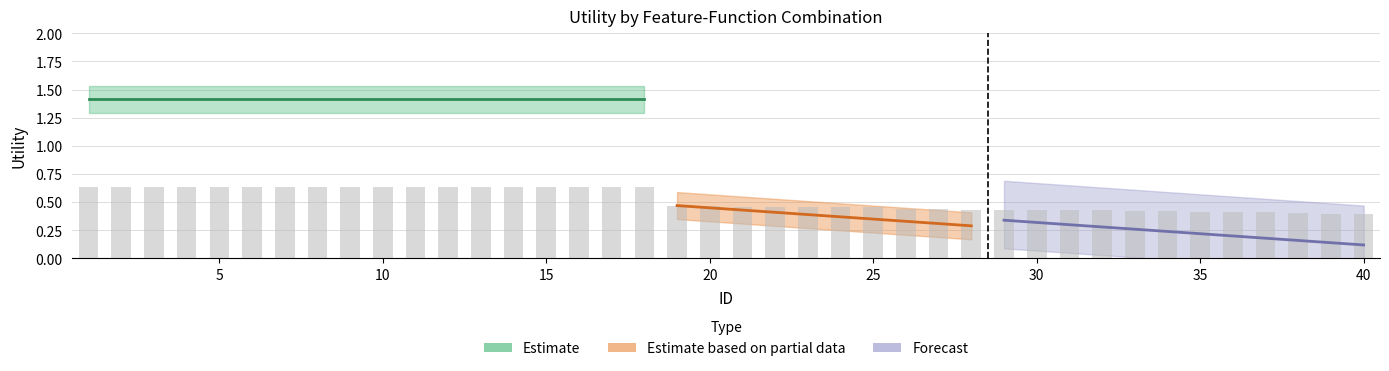

Which has a higher value, 26 or 12?

12